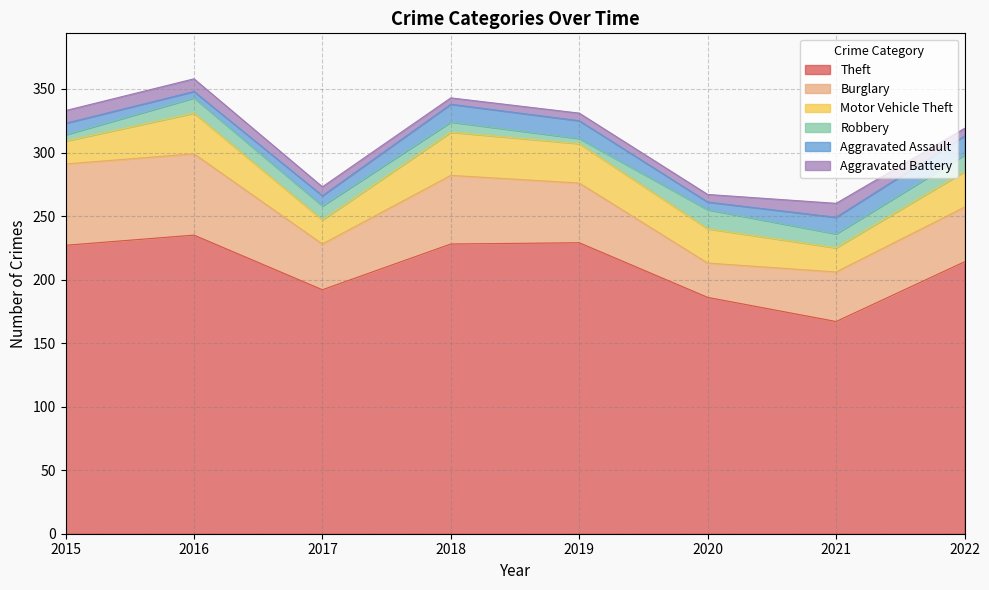

What is the minimum value shown in the chart?

4